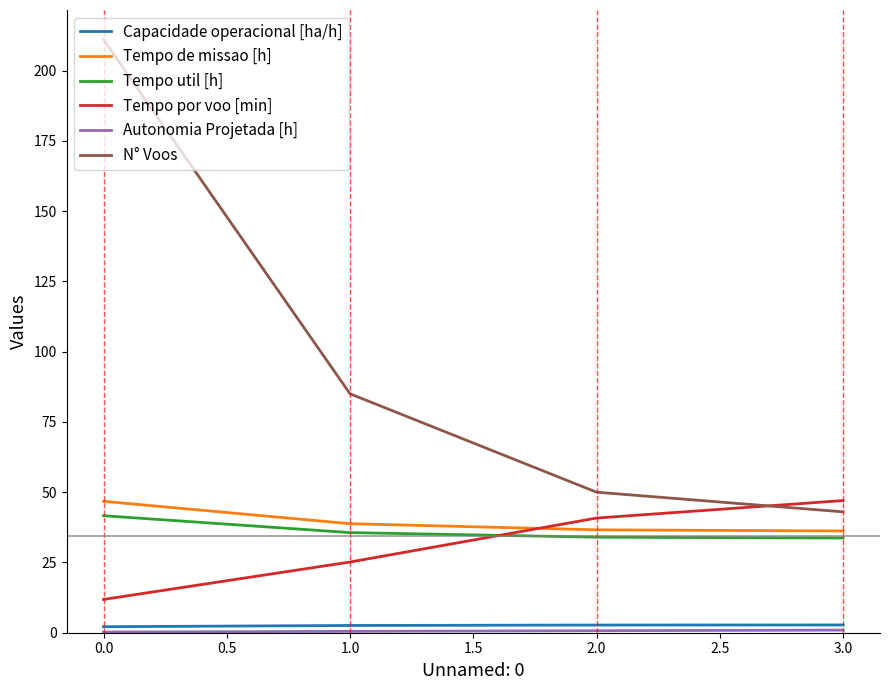

True or false: Tempo por voo [min] has more than 1 points higher than both neighbors.

False